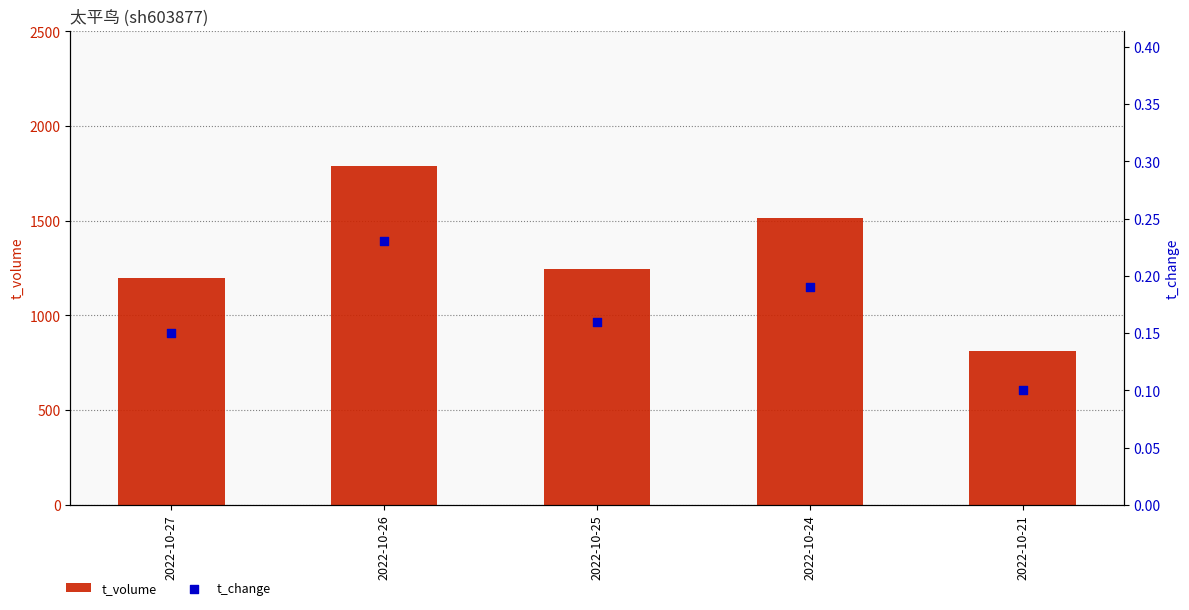

At how many categories does at least one series exceed 1353?

2